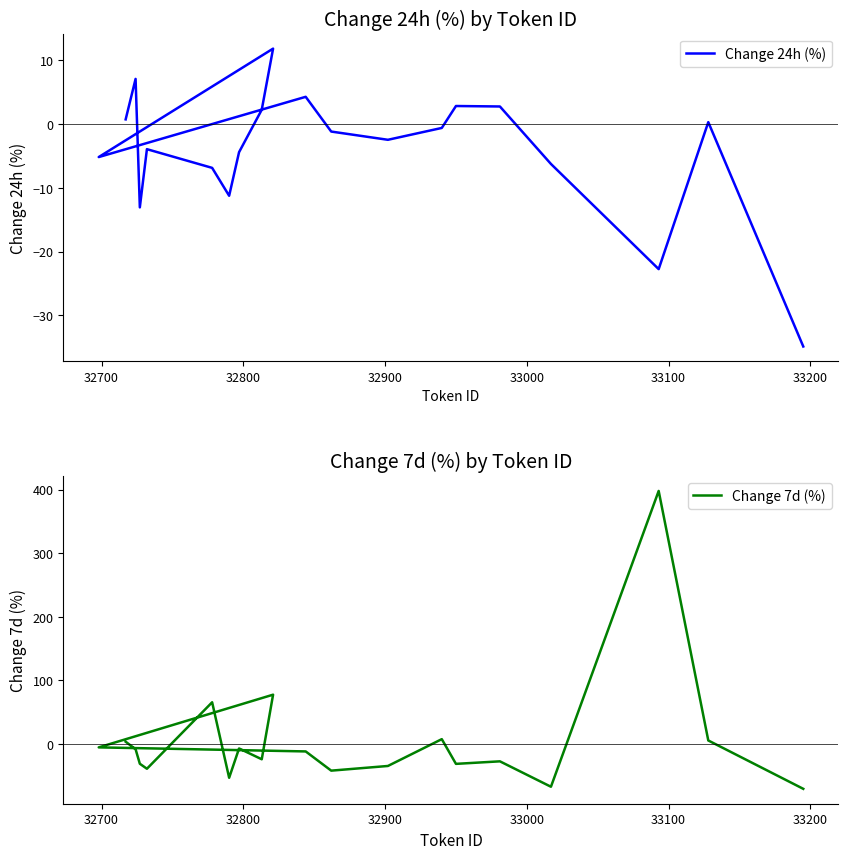

Rank the series by their maximum value, from lowest to highest.

Change 24h (%), Change 7d (%)